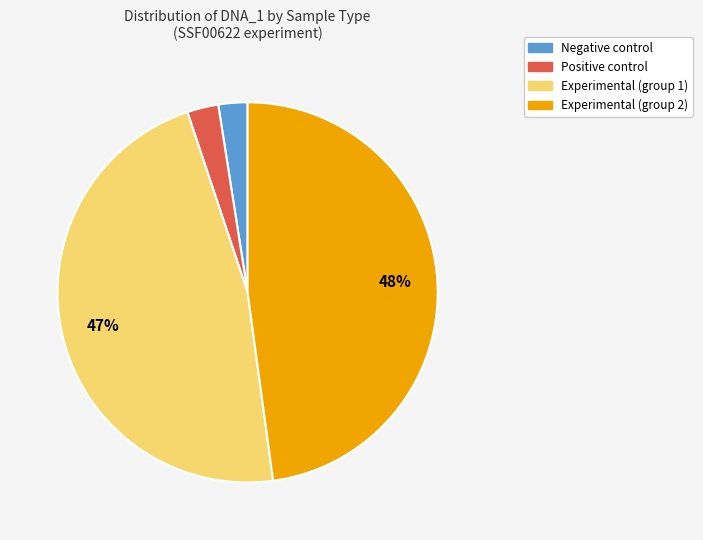

Is there any slice that represents more than half of the pie?

No